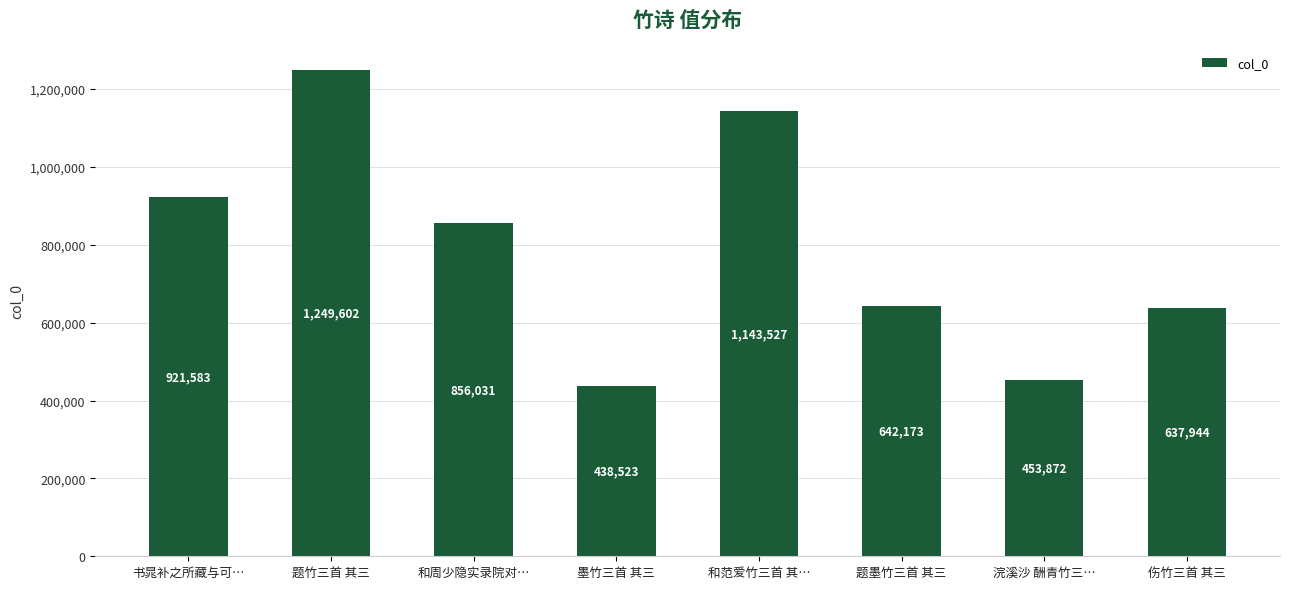

What is the value of the 5th bar from the left?

1143527